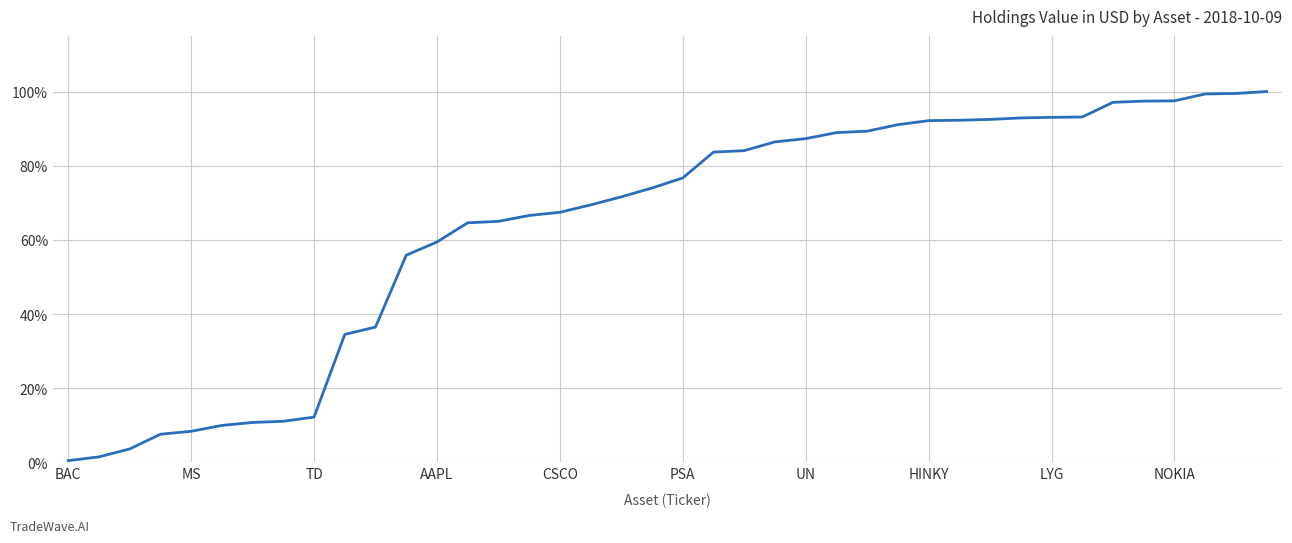

What is the difference between the second highest and minimum values?

99.0